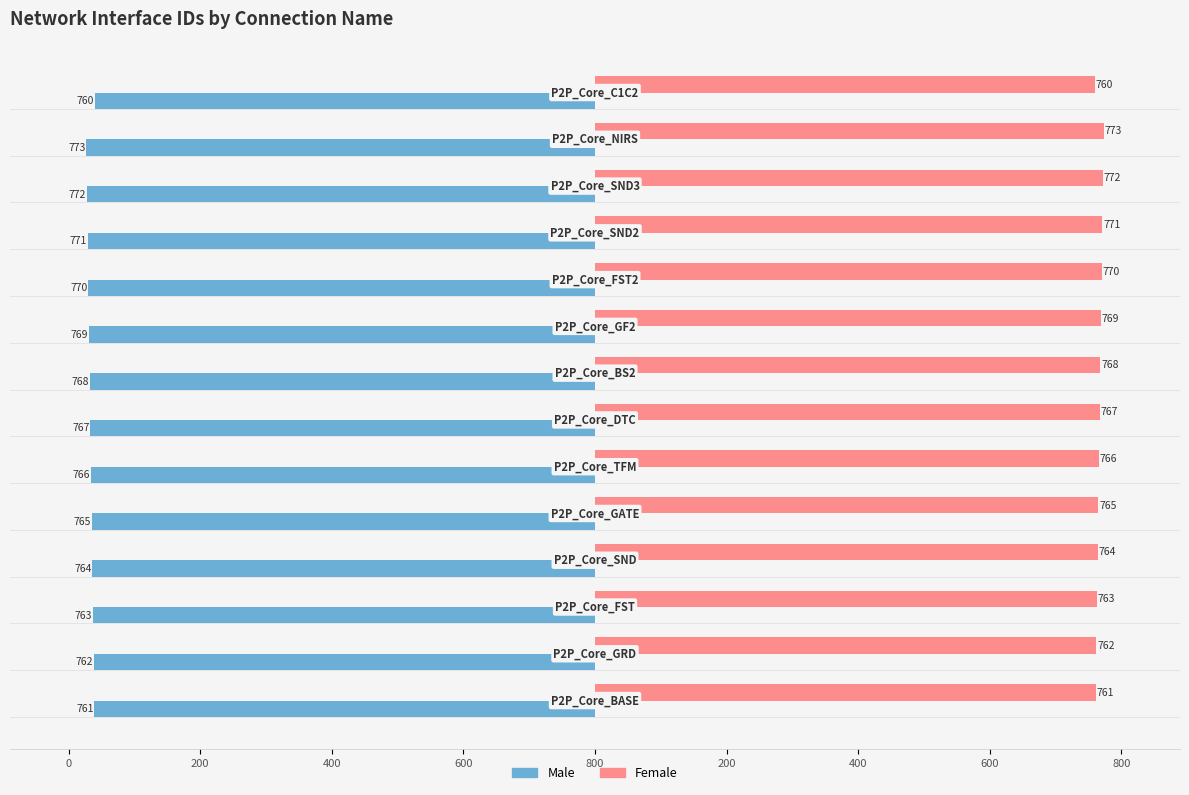

What are all the series names shown in the legend?

Male, Female